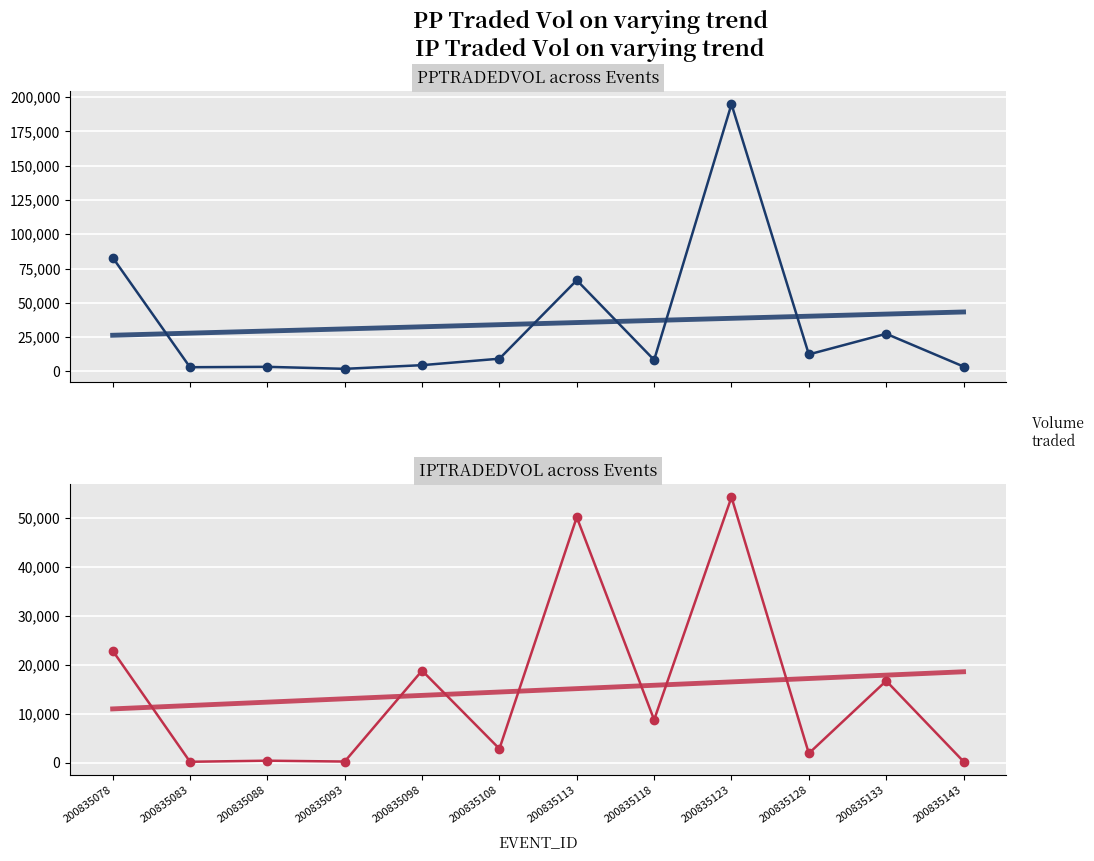

Between which two adjacent categories do IPTRADEDVOL and PPTRADEDVOL first intersect?

200835093 and 200835098